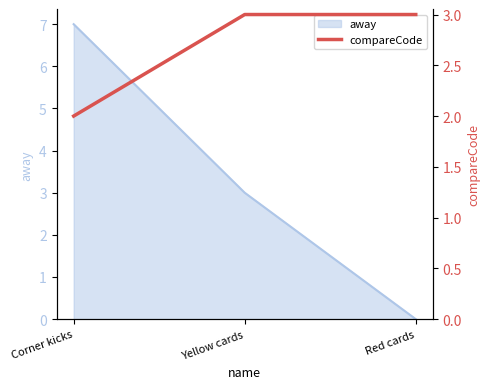

How many values are below 3?

1